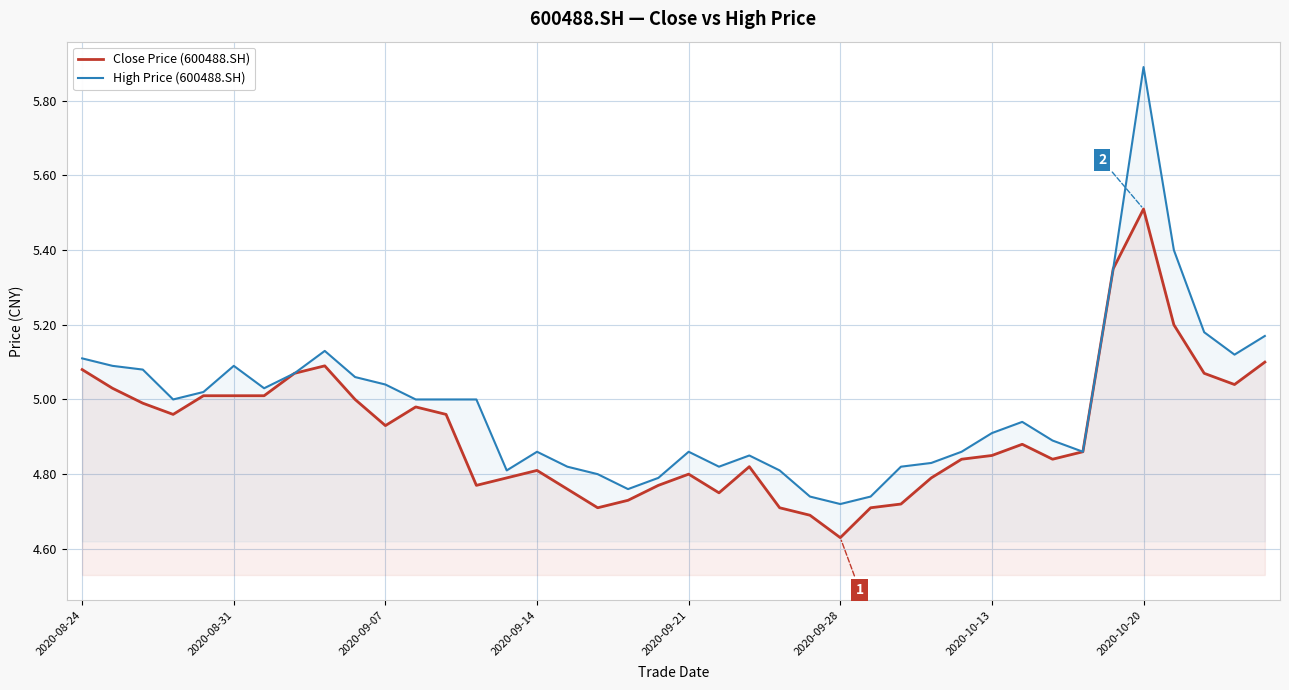

Which series has the widest spread of values?

High Price (600488.SH)